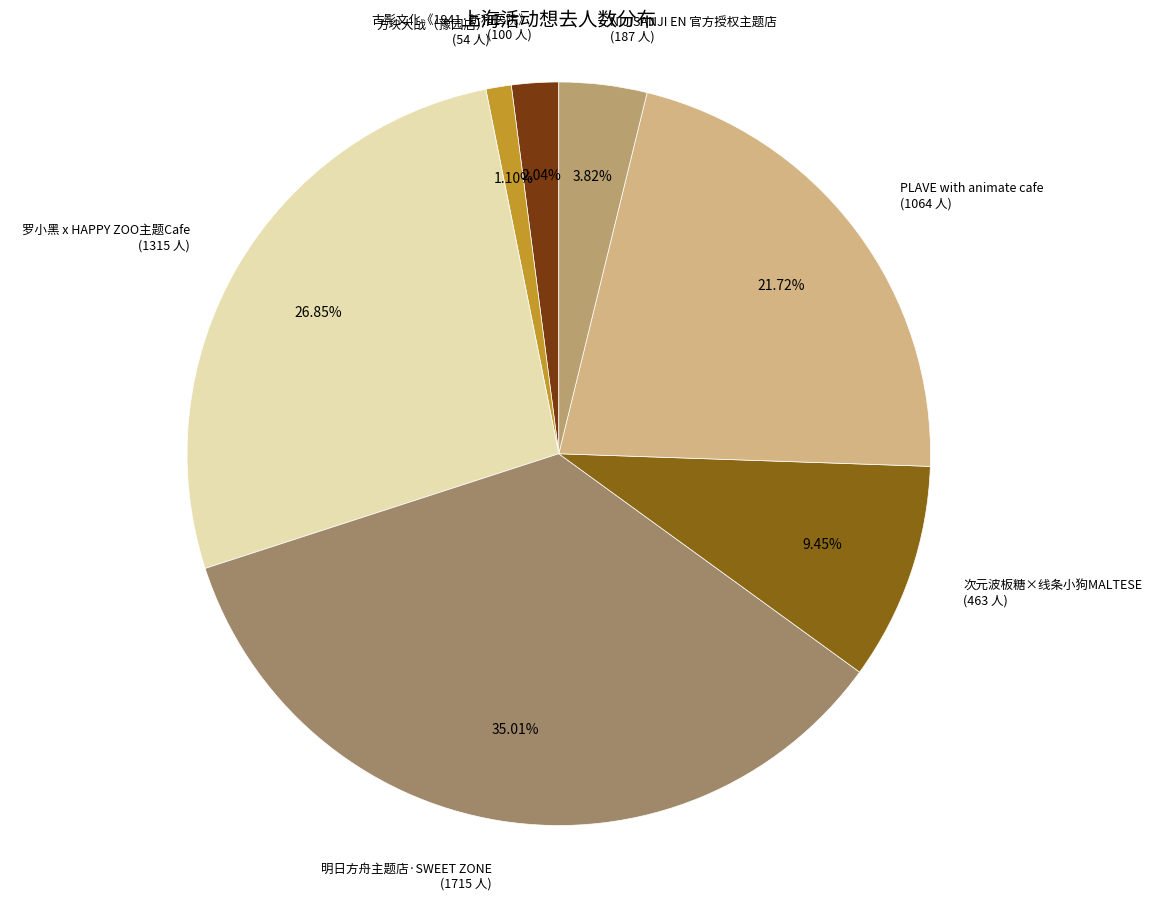

Rank the categories by value from highest to lowest.

明日方舟主题店·SWEET ZONE, 罗小黑 x HAPPY ZOO主题Cafe, PLAVE with animate cafe, 次元波板糖×线条小狗MALTESE, NIJISANJI EN 官方授权主题店, 古影文化《1941·新和医院》, 方块大战（豫园店）